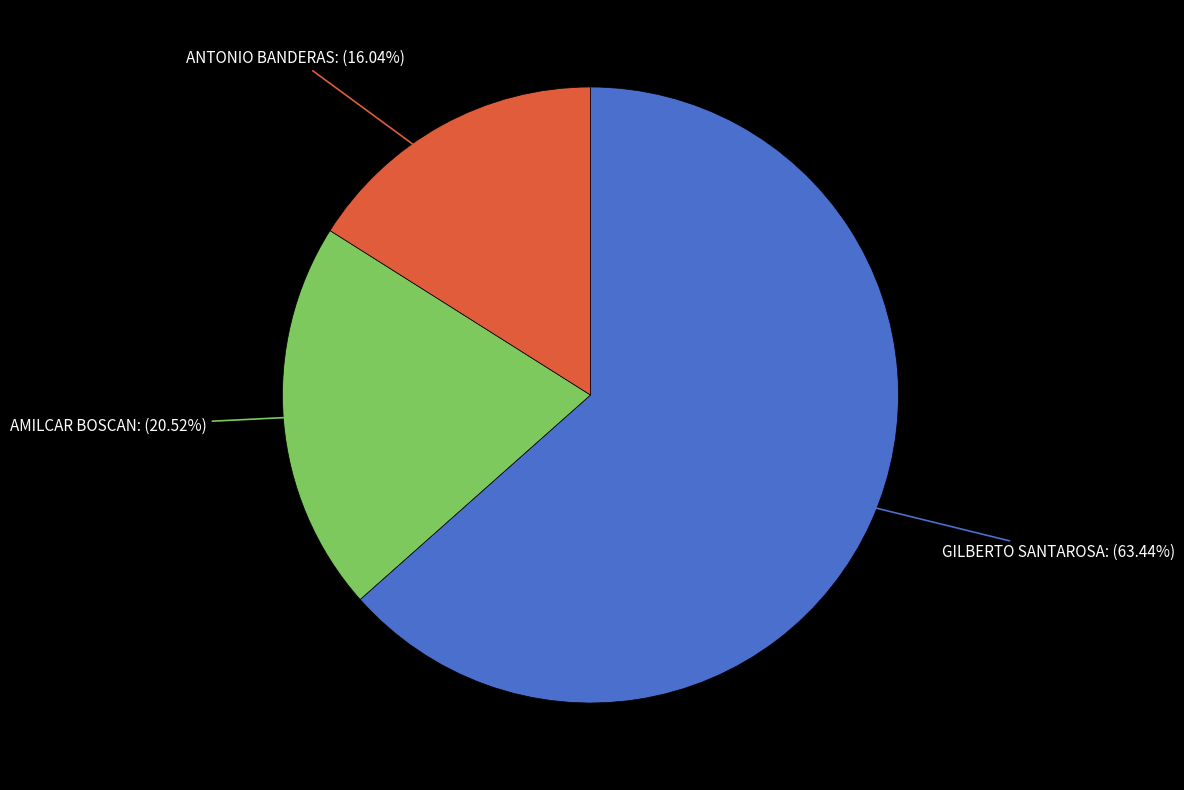

What is the majority slice?

GILBERTO SANTAROSA